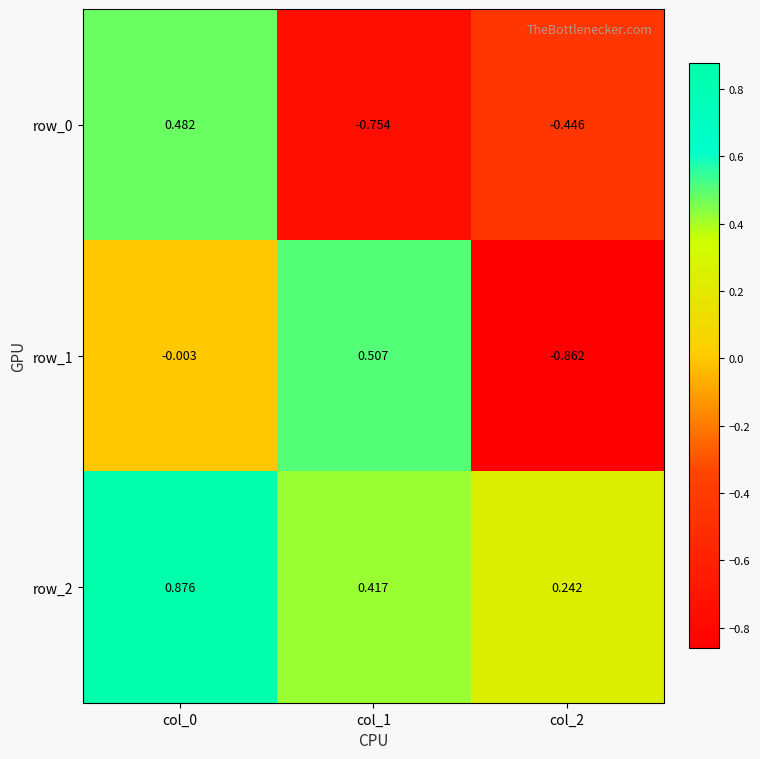

Is the value of row_2 at col_0 greater than the value of row_0 at col_2?

Yes